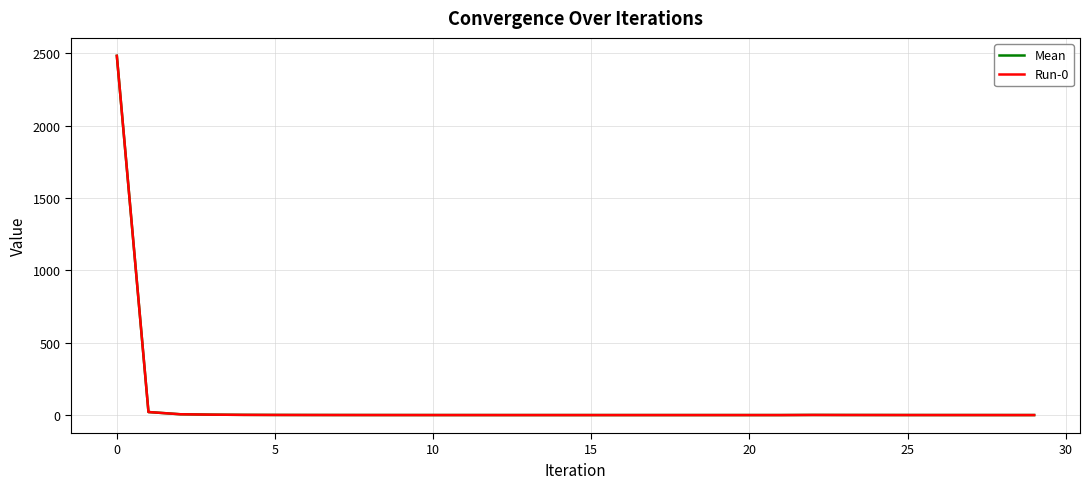

Does the chart have visible grid lines?

Yes